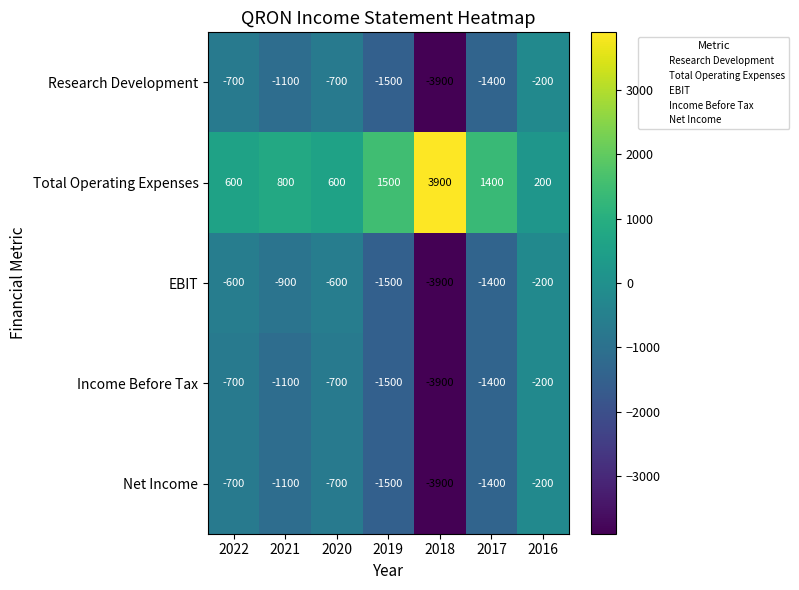

True or false: Income Before Tax has a value of -356 at 2020.

False